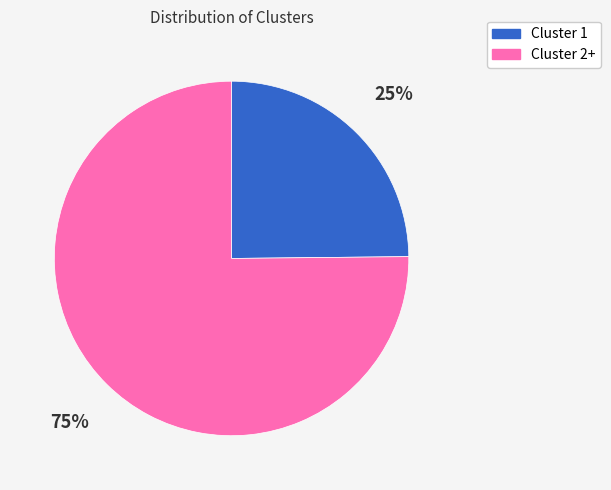

The Cluster 2+ slice represents 65% of the pie. True or false?

False